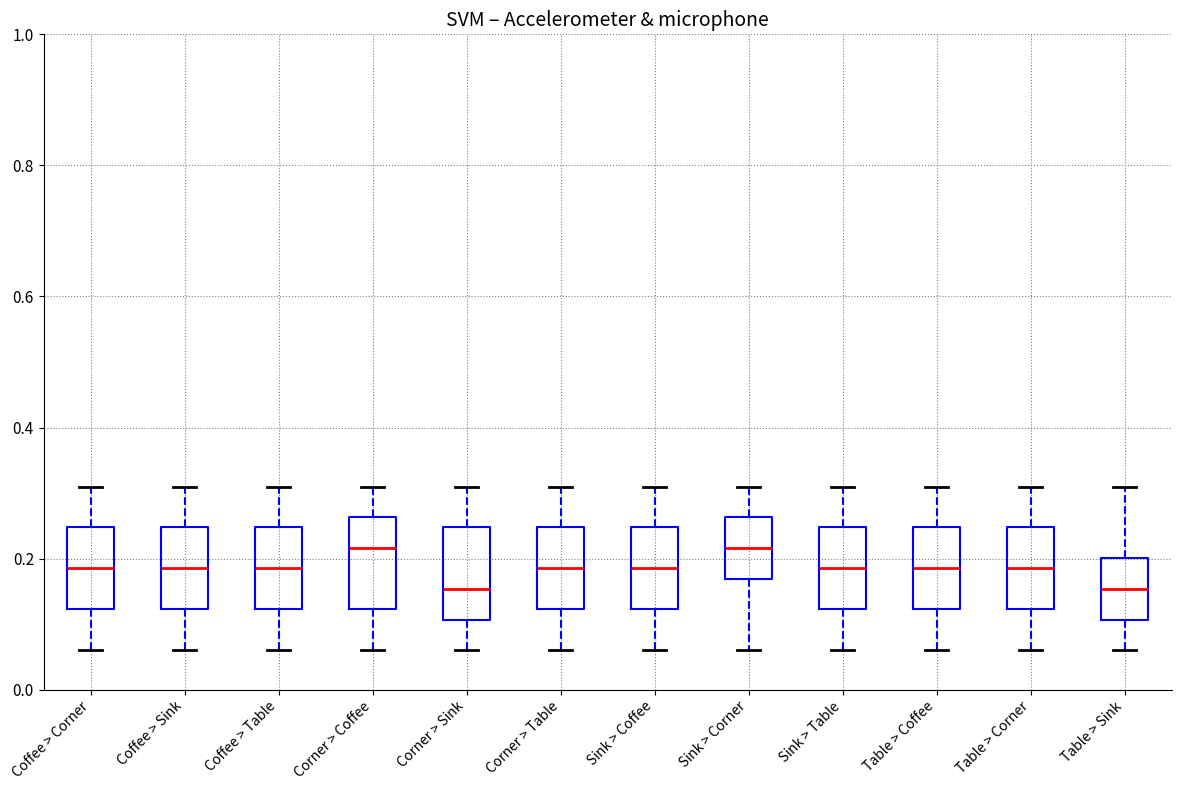

Reading left to right, transcribe this box plot: for each box, give where its median line is, the range the box spans, and where its two whiskers end, as read against the y-axis. The values are not printed on the chart, so give them approximately, as read against the axis.

Coffee > Corner: median 0.18, box 0.12 to 0.24, whiskers 0.06 to 0.32
Coffee > Sink: median 0.18, box 0.12 to 0.24, whiskers 0.06 to 0.32
Coffee > Table: median 0.18, box 0.12 to 0.24, whiskers 0.06 to 0.32
Corner > Coffee: median 0.22, box 0.12 to 0.26, whiskers 0.06 to 0.32
Corner > Sink: median 0.16, box 0.10 to 0.24, whiskers 0.06 to 0.32
Corner > Table: median 0.18, box 0.12 to 0.24, whiskers 0.06 to 0.32
Sink > Coffee: median 0.18, box 0.12 to 0.24, whiskers 0.06 to 0.32
Sink > Corner: median 0.22, box 0.16 to 0.26, whiskers 0.06 to 0.32
Sink > Table: median 0.18, box 0.12 to 0.24, whiskers 0.06 to 0.32
Table > Coffee: median 0.18, box 0.12 to 0.24, whiskers 0.06 to 0.32
Table > Corner: median 0.18, box 0.12 to 0.24, whiskers 0.06 to 0.32
Table > Sink: median 0.16, box 0.10 to 0.20, whiskers 0.06 to 0.32